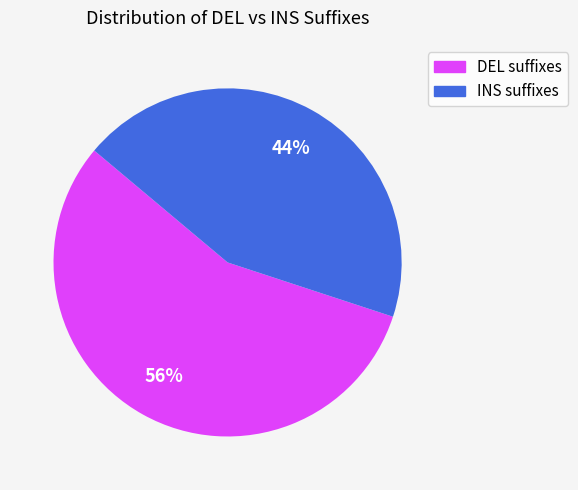

To the nearest percent, what is the average slice percentage?

50%